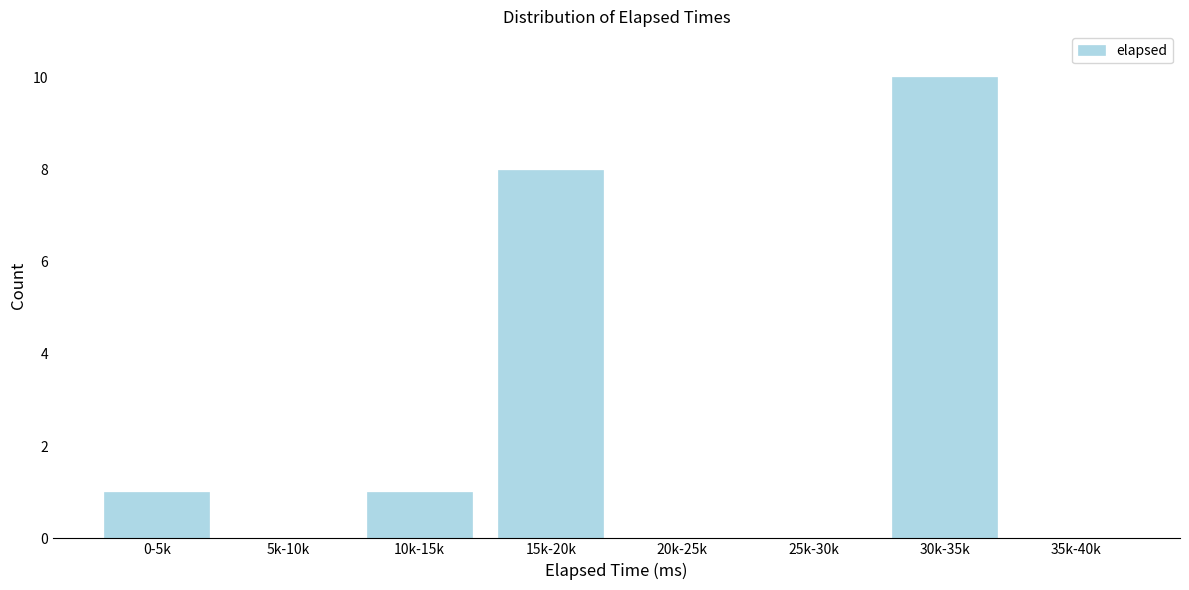

Reading left to right, what are all the values shown in this chart?

0-5k=1	5k-10k=0	10k-15k=1	15k-20k=8	20k-25k=0	25k-30k=0	30k-35k=10	35k-40k=0